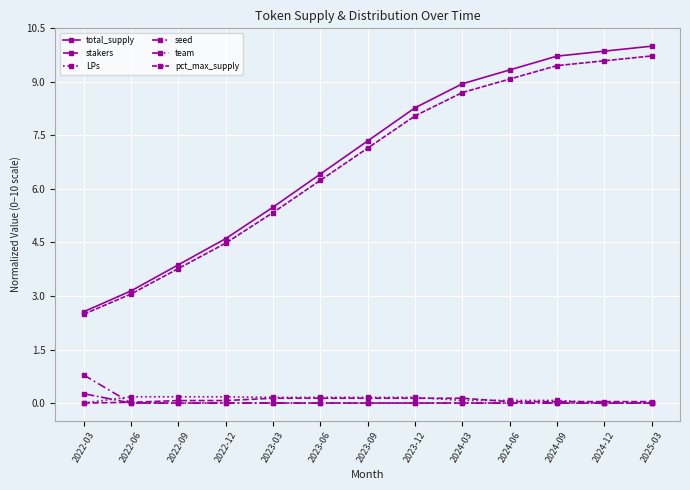

Rank the categories by seed value from lowest to highest.

2022-06, 2022-09, 2022-12, 2023-03, 2023-06, 2023-09, 2023-12, 2024-03, 2024-06, 2024-09, 2024-12, 2025-03, 2022-03